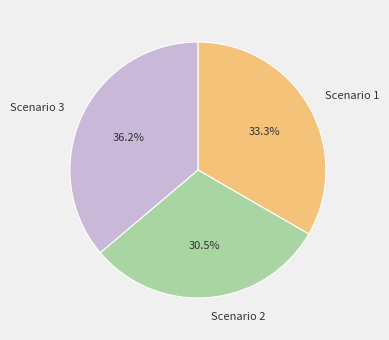

How much of the chart is everything except Scenario 2?

69.5%